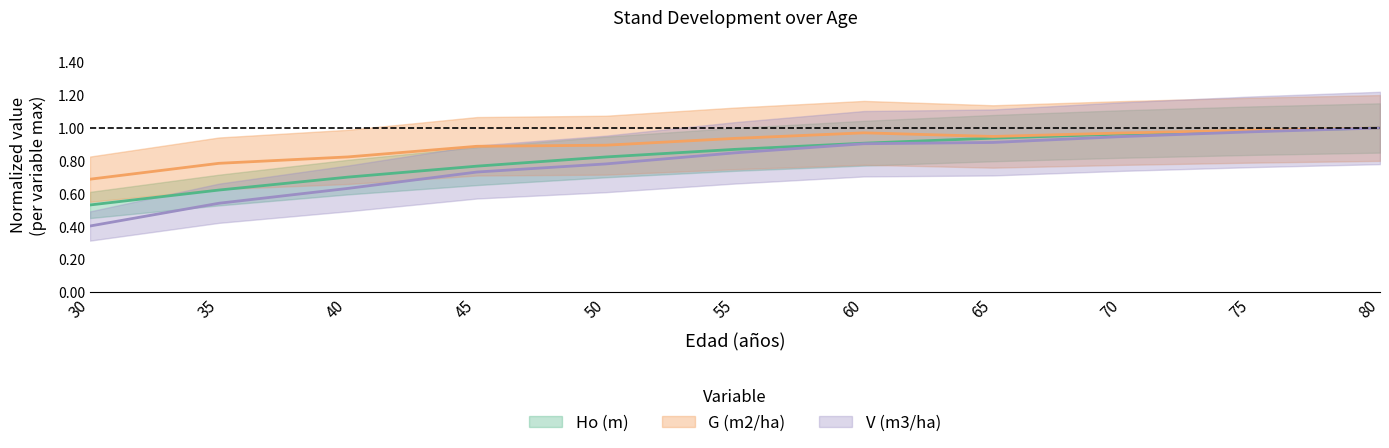

Reading right to left, what are all the values shown in this chart?

Ho (m): 80=1.0	75=1.0	70=1.0	65=0.9	60=0.9	55=0.9	50=0.8	45=0.8	40=0.7	35=0.6	30=0.5
G (m2/ha): 80=1.0	75=1.0	70=1.0	65=0.9	60=1.0	55=0.9	50=0.9	45=0.9	40=0.8	35=0.8	30=0.7
V (m3/ha): 80=1.0	75=1.0	70=0.9	65=0.9	60=0.9	55=0.8	50=0.8	45=0.7	40=0.6	35=0.5	30=0.4